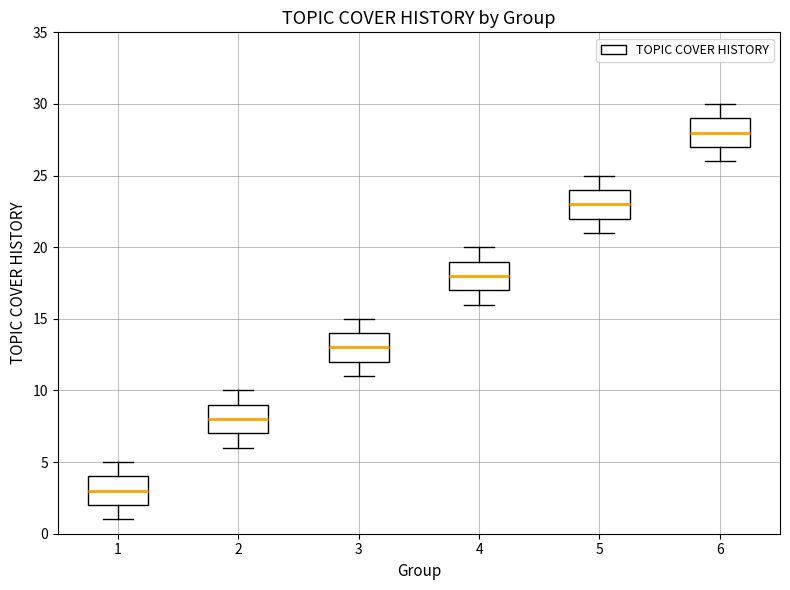

Reading left to right, read every box against the y-axis: the position of its median line, the range the box covers, and the ends of its whiskers. The values are not printed on the chart, so give them approximately, as read against the axis.

1: median 3, box 2 to 4, whiskers 1 to 5
2: median 8, box 7 to 9, whiskers 6 to 10
3: median 13, box 12 to 14, whiskers 11 to 15
4: median 18, box 17 to 19, whiskers 16 to 20
5: median 23, box 22 to 24, whiskers 21 to 25
6: median 28, box 27 to 29, whiskers 26 to 30